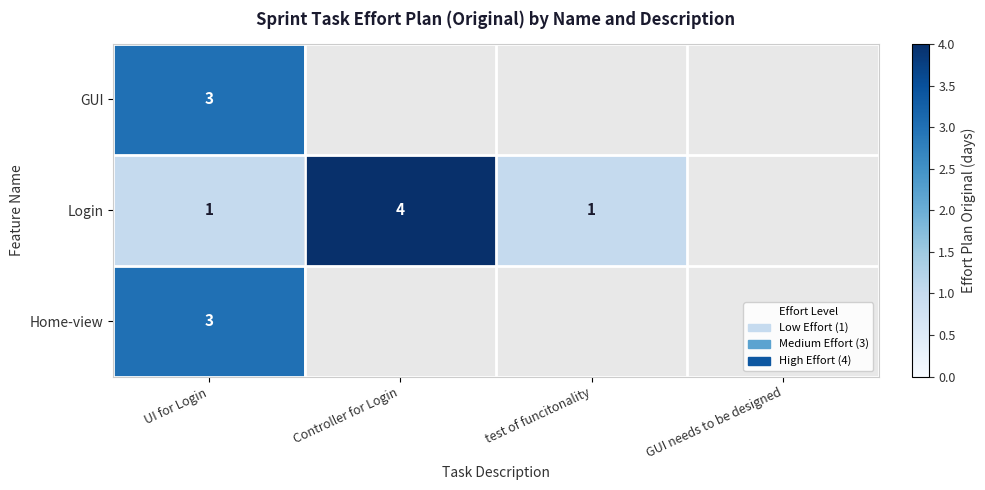

True or false: Login has a value of 1 at test of funcitonality.

True